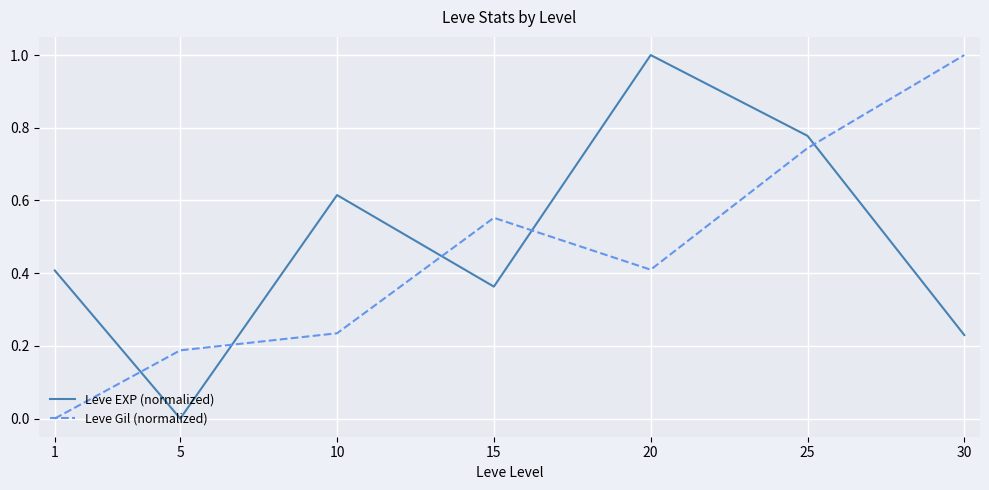

What is the difference between the second highest and second lowest values in the Leve EXP (normalized) series?

0.5